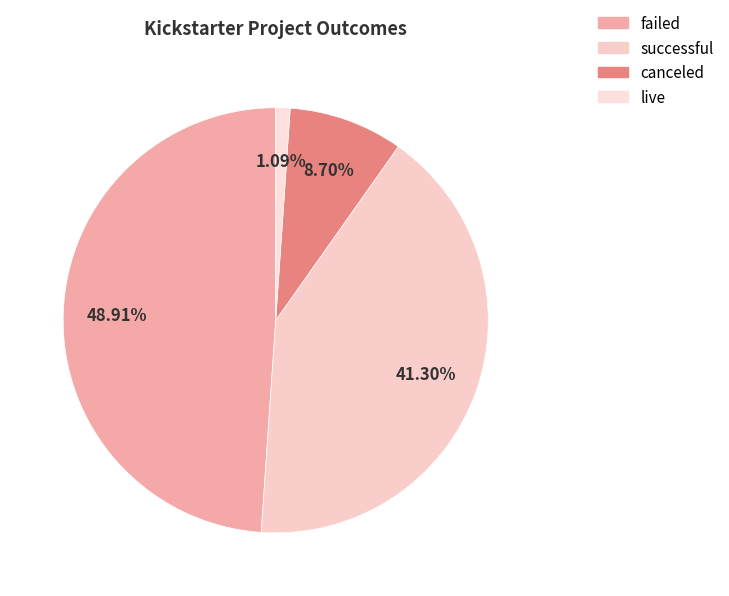

What percentage do failed and live together represent?

50.0%